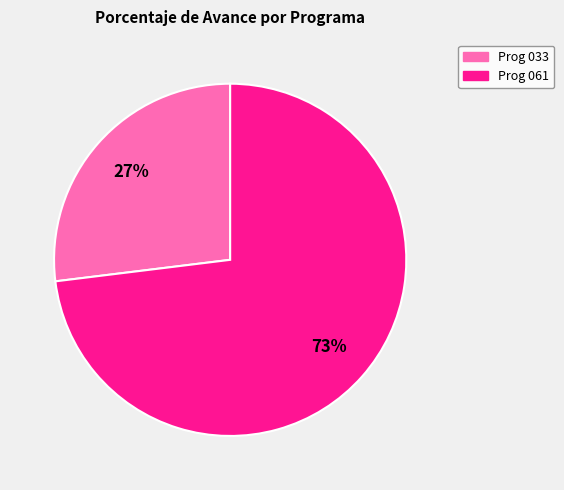

Rank the categories by value from highest to lowest.

Prog 061, Prog 033